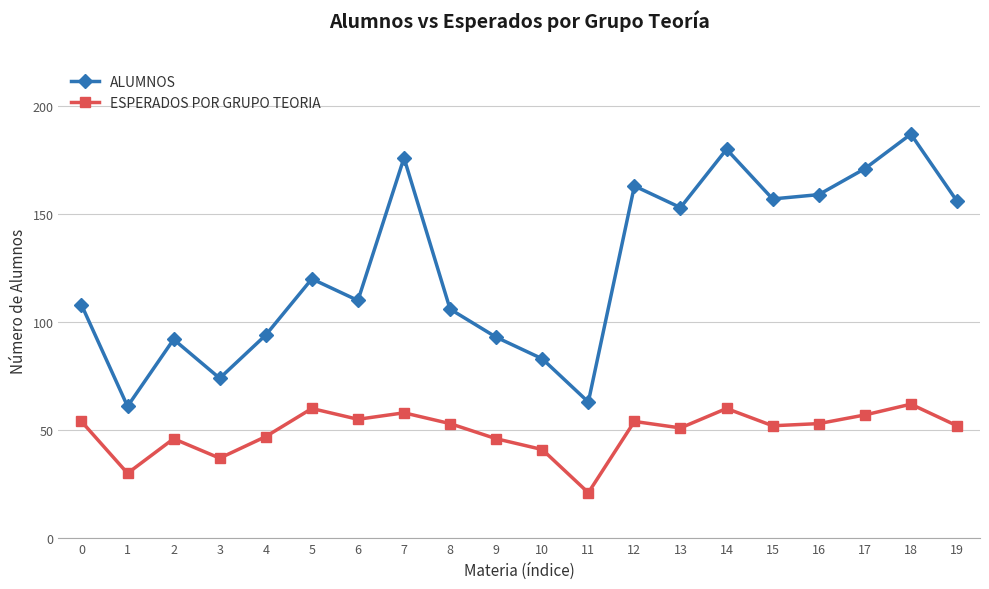

What is the spread (max minus min) of values at 4?

47